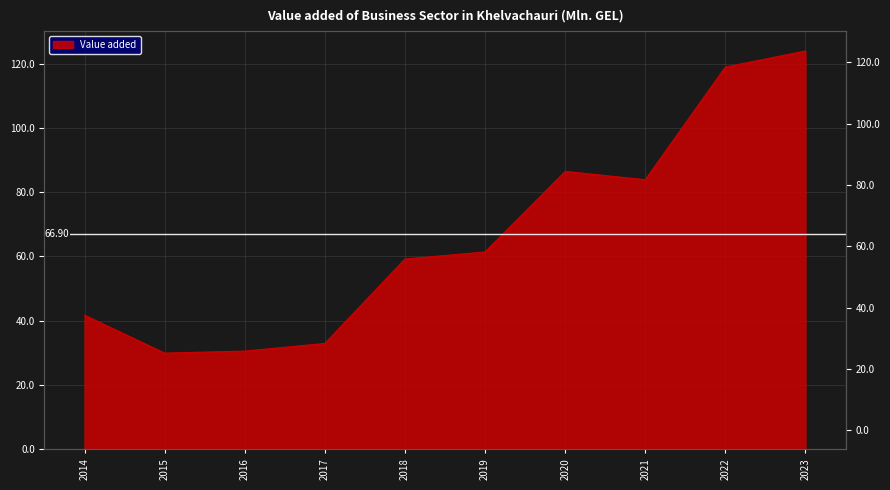

Reading left to right, extract all data points from this chart.

41.7	29.9	30.5	32.9	59.2	61.4	86.5	83.9	119.0	124.0